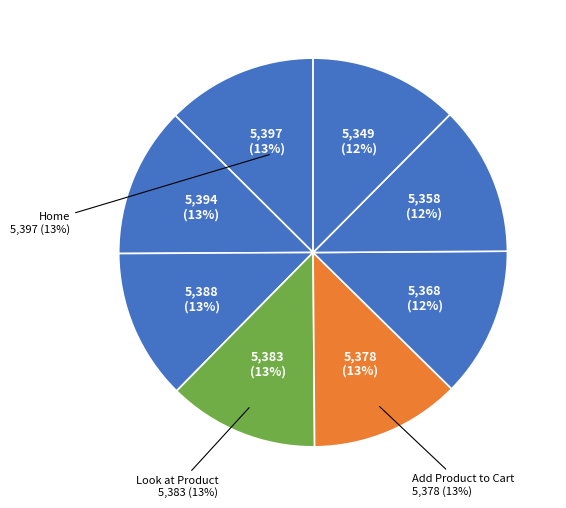

How many segments does this pie chart have?

8